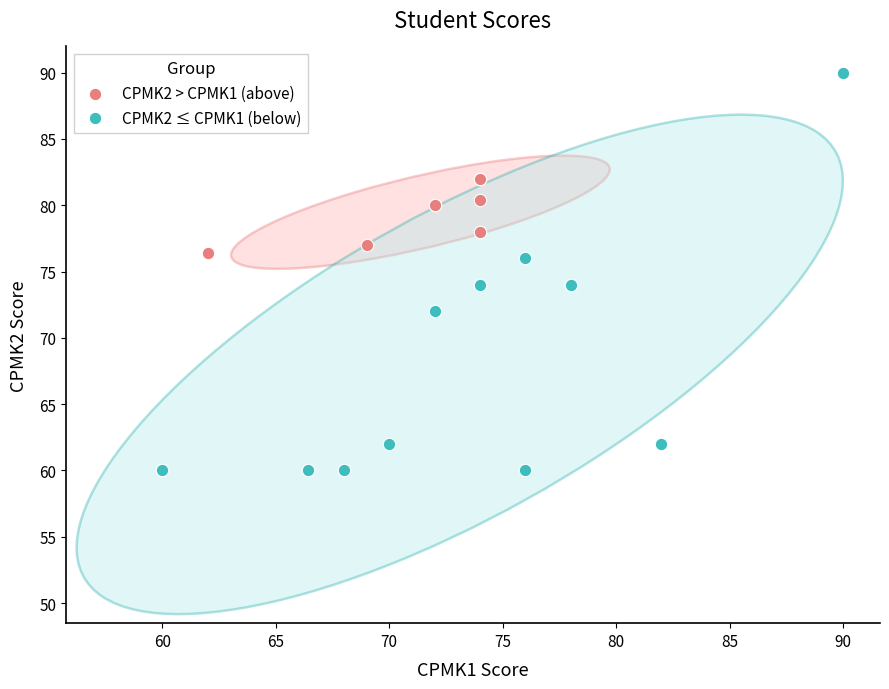

Which series reaches the maximum Y coordinate?

CPMK2 ≤ CPMK1 (below)